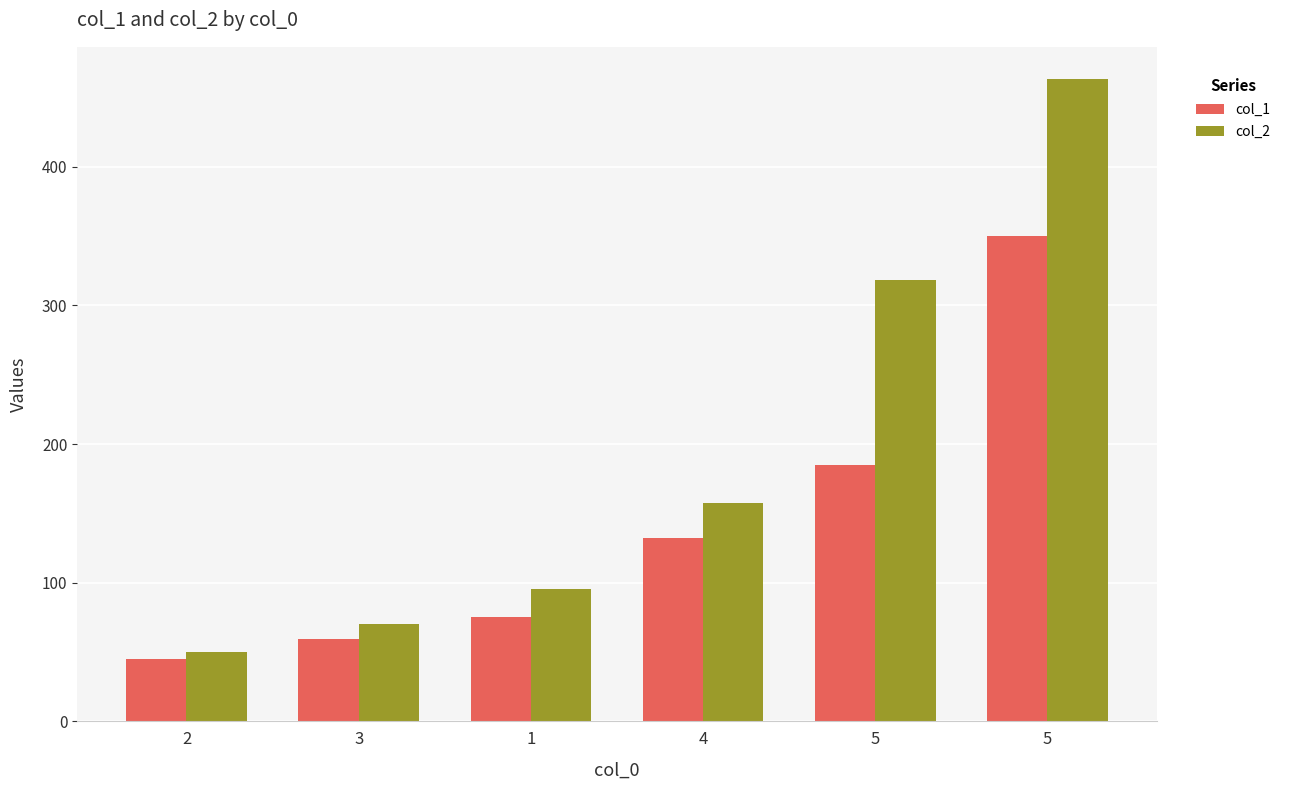

How many bars are there in total?

12